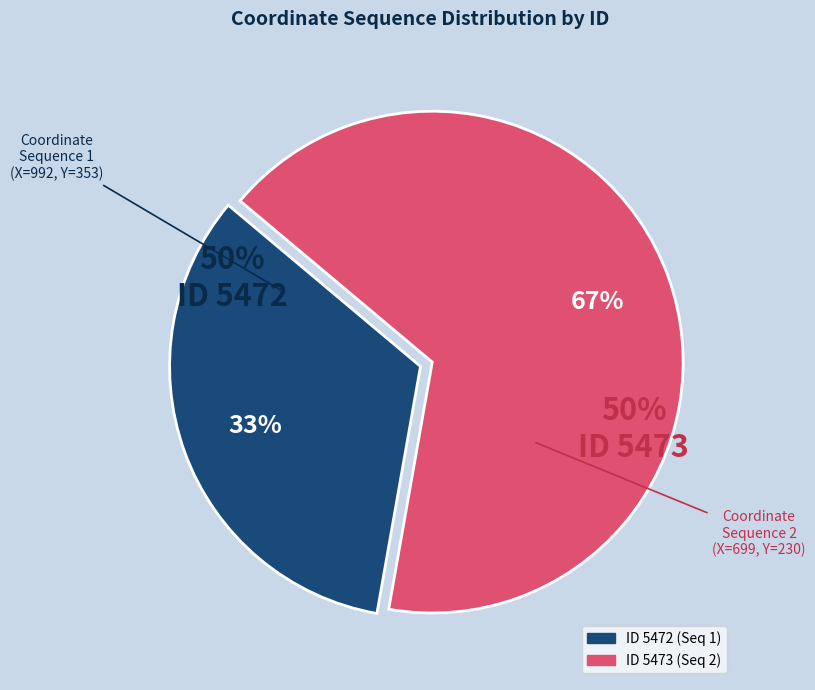

What is the change in value from ID 5472 to ID 5473?

+1